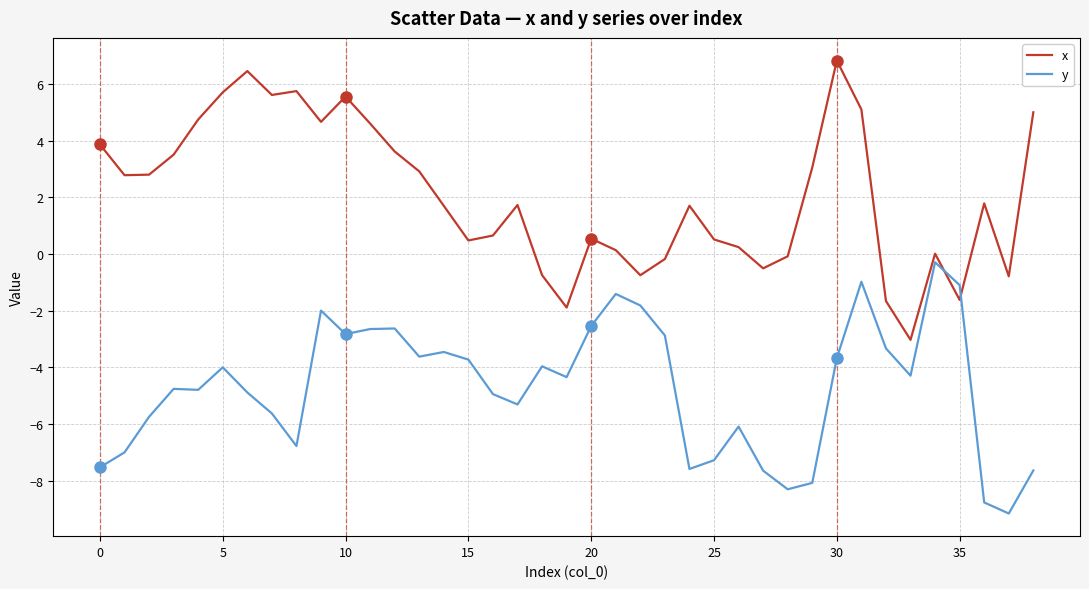

What is the sum of all y values?

-183.3